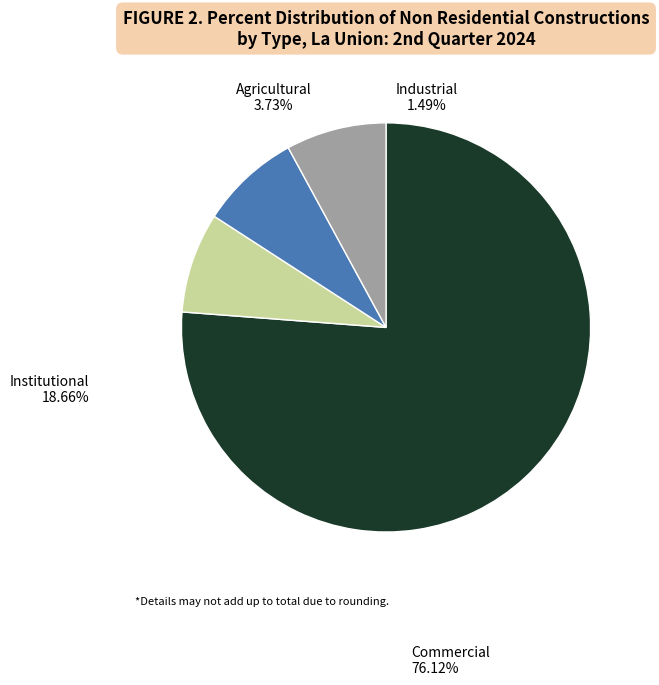

Combined, do Industrial and Agricultural account for over 50%?

No